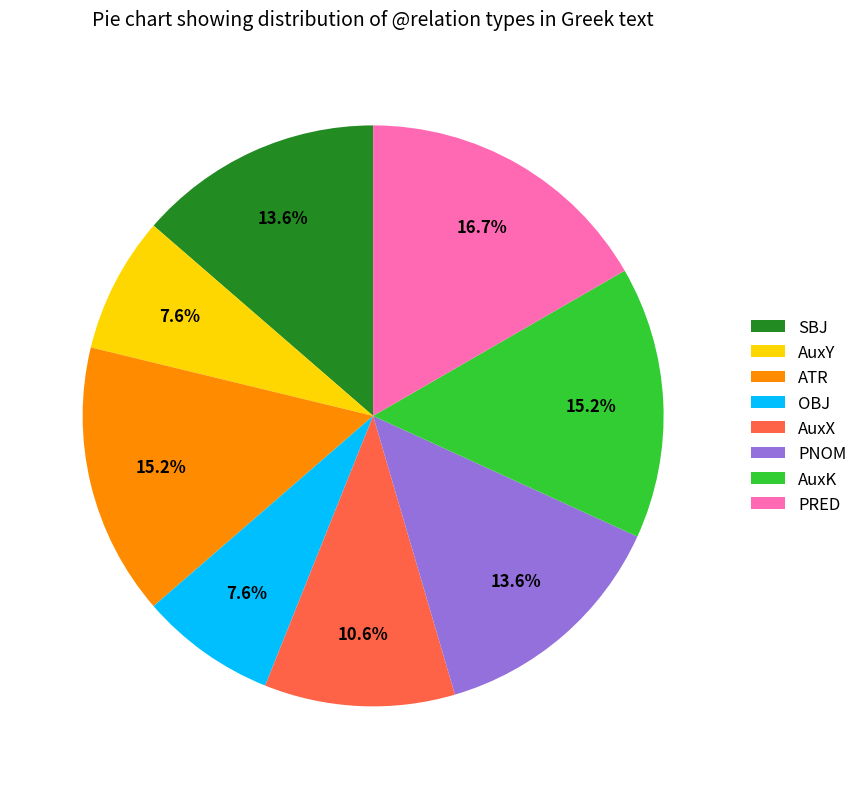

Does AuxK account for over 50% of the chart?

No